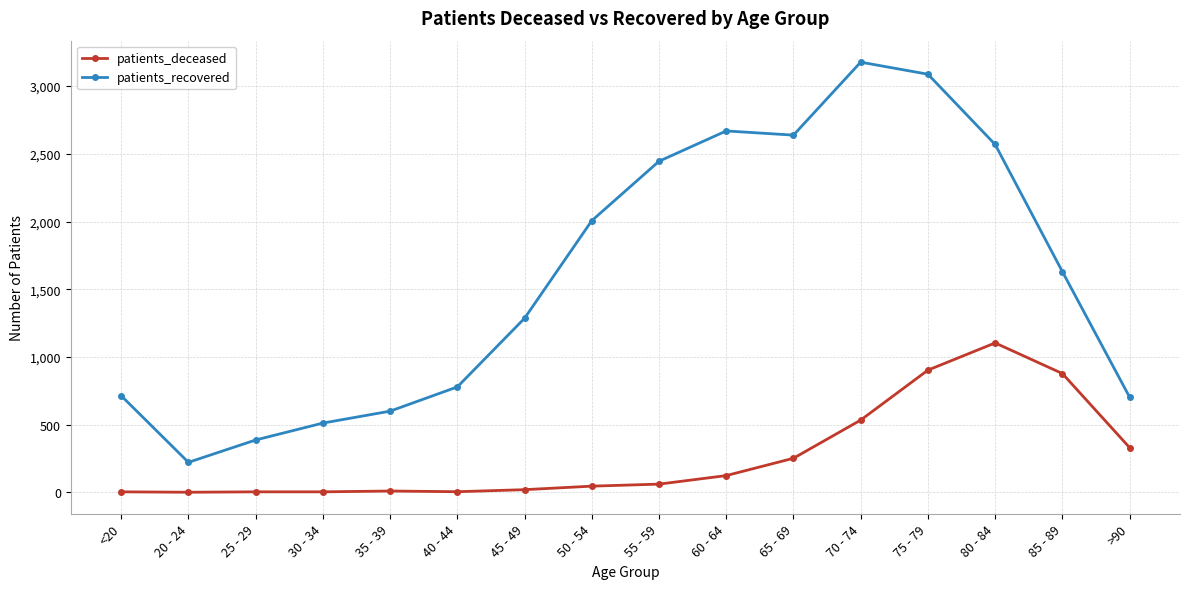

Rank the series by their average value, from highest to lowest.

patients_recovered, patients_deceased